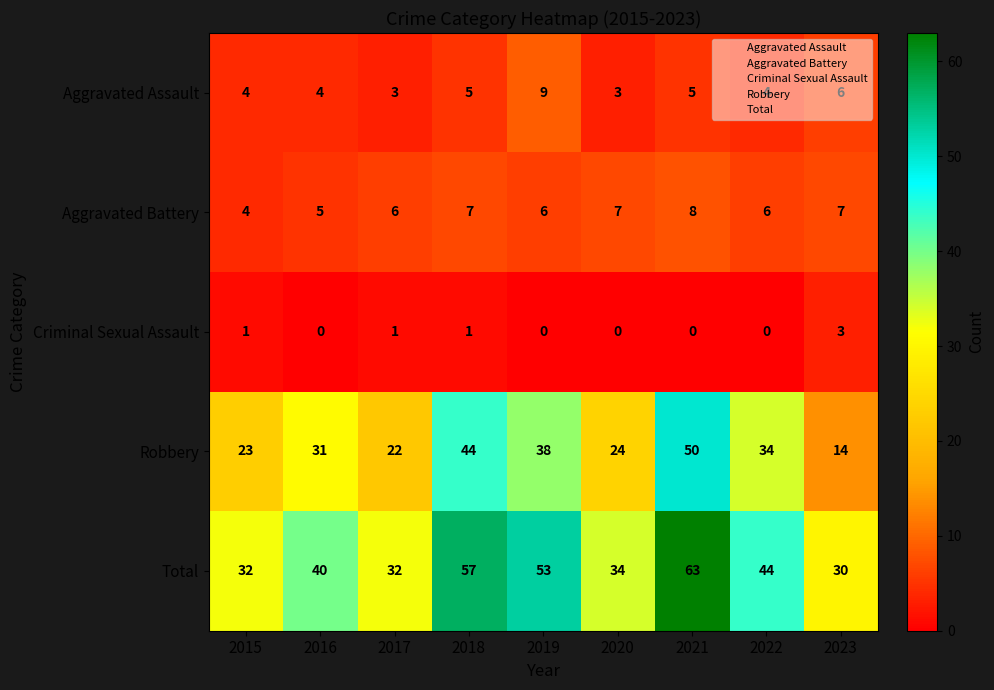

How many data points does each series have?

9